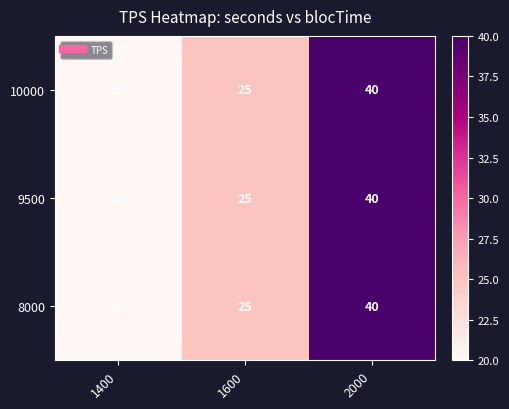

Which label corresponds to the smallest value in the chart?

1400